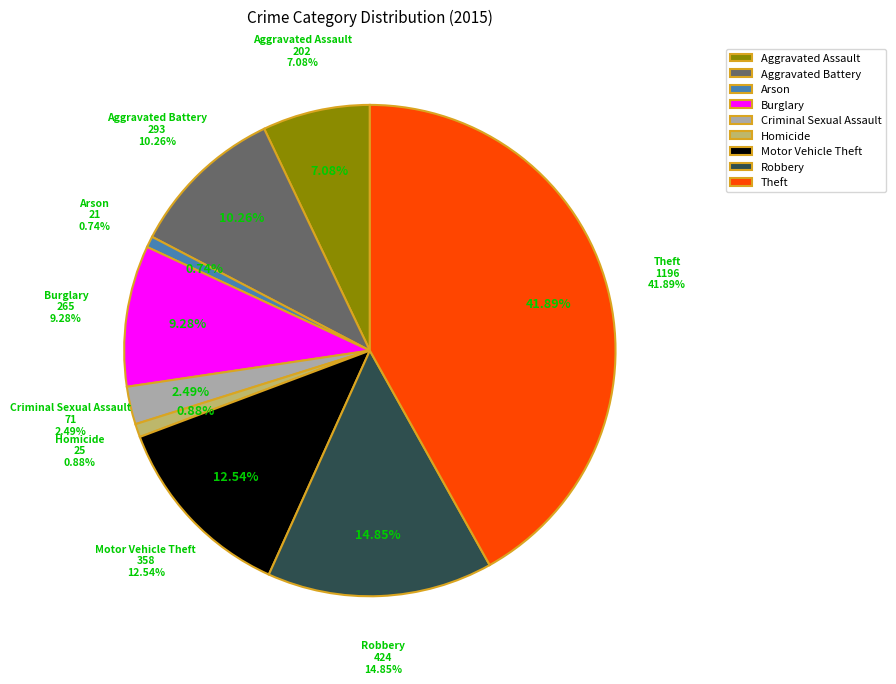

Is it true that Aggravated Assault is 1% of the pie?

False